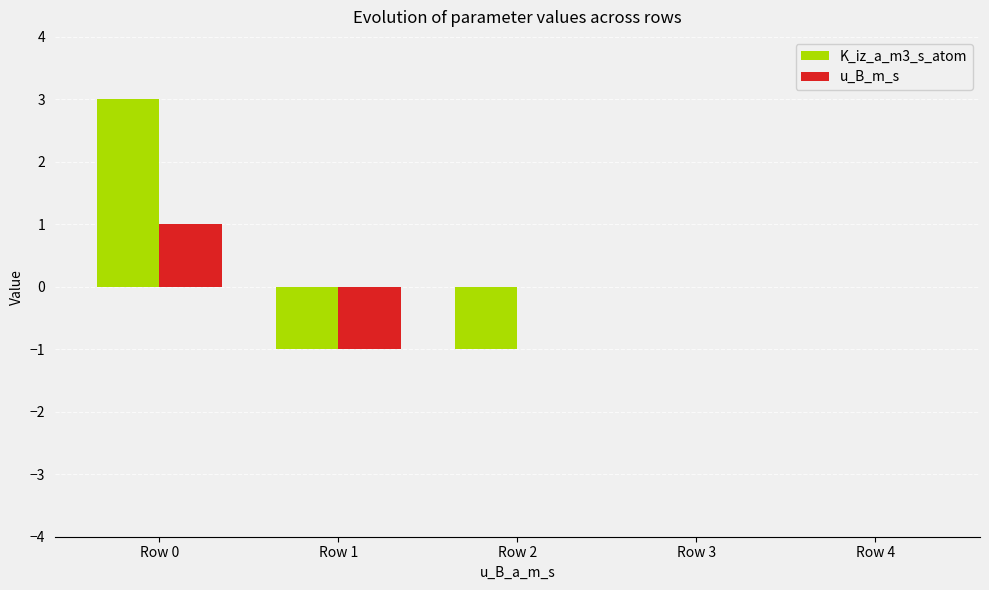

Where does the K_iz_a_m3_s_atom series first go above 0?

Row 0